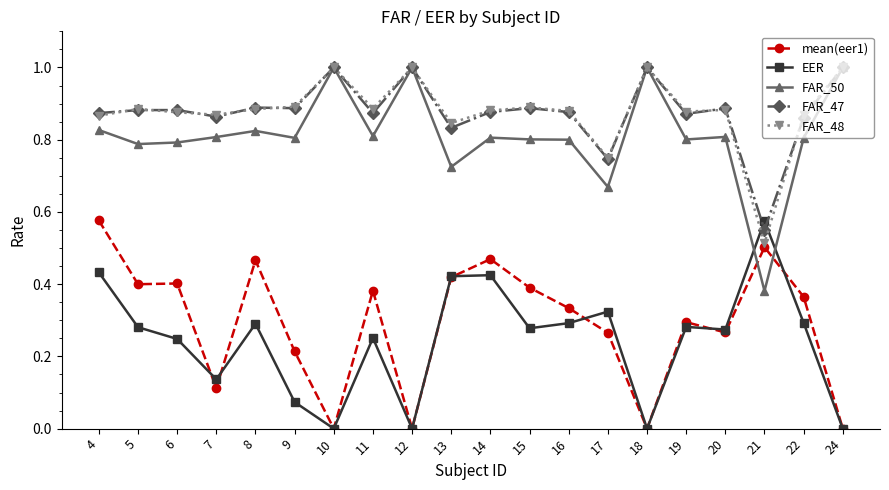

True or false: FAR_47 and mean(eer1) intersect in this chart.

False